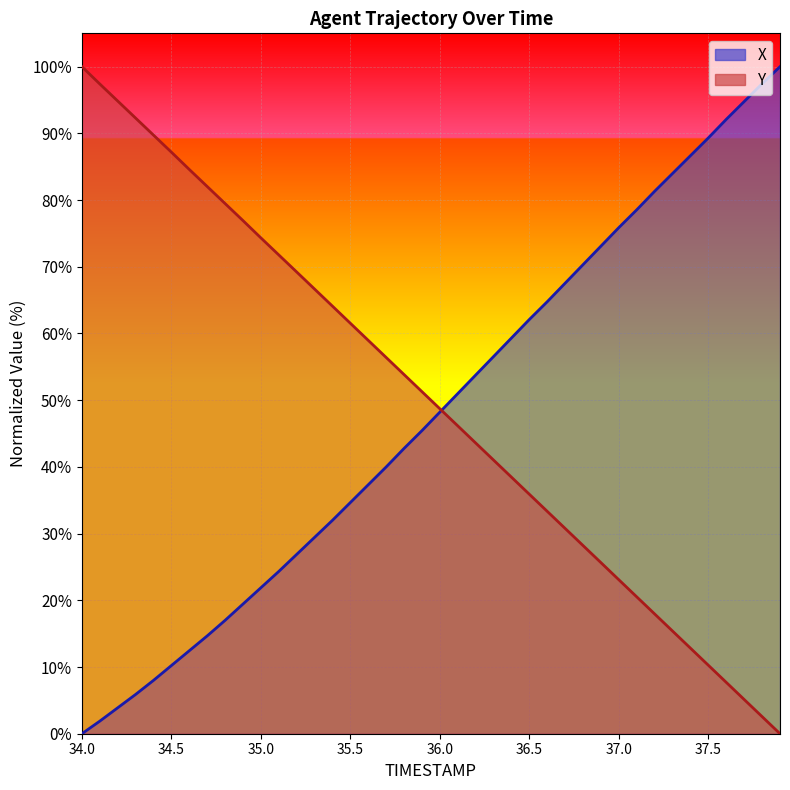

Reading left to right, list all the values displayed in this chart.

X: 0.0	1.9	3.9	5.9	8.0	10.2	12.4	14.7	17.0	19.4	21.9	24.3	26.9	29.4	32.0	34.7	37.3	40.0	42.8	45.4	48.2	51.0	53.8	56.6	59.3	62.1	64.8	67.6	70.3	73.1	75.9	78.6	81.3	84.0	86.7	89.3	92.1	94.8	97.4	100.0
Y: 100.0	97.4	94.9	92.3	89.7	87.2	84.6	82.0	79.5	76.9	74.3	71.8	69.2	66.7	64.1	61.5	59.0	56.4	53.8	51.3	48.7	46.1	43.6	41.0	38.5	35.9	33.3	30.8	28.2	25.6	23.1	20.5	17.9	15.4	12.8	10.3	7.7	5.1	2.6	0.0